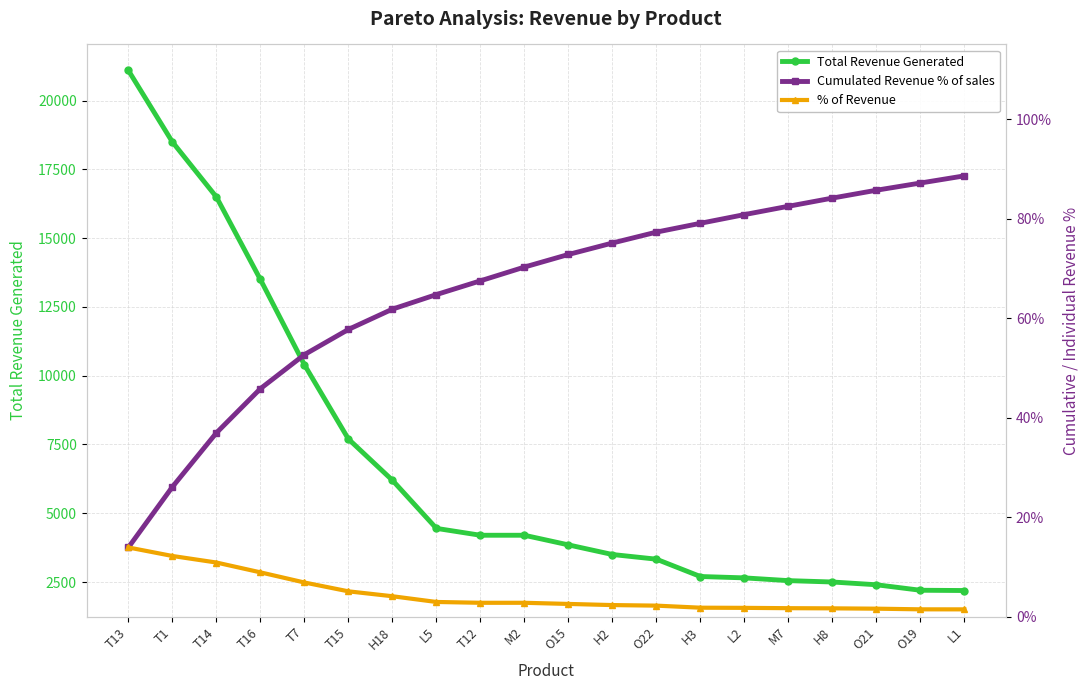

Which category has the lowest value across all series?

L1